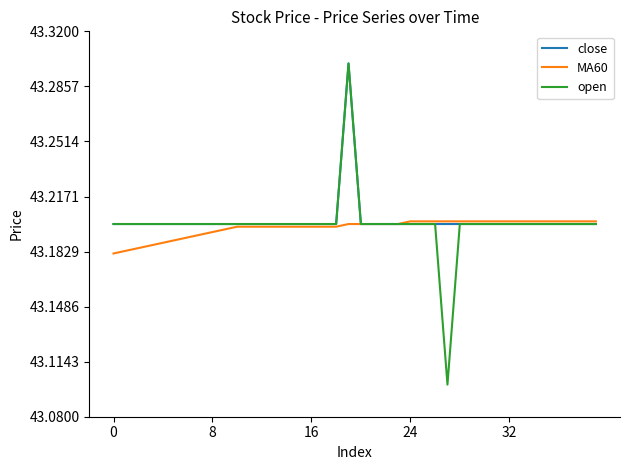

Rank the series by their average value, from lowest to highest.

MA60, open, close